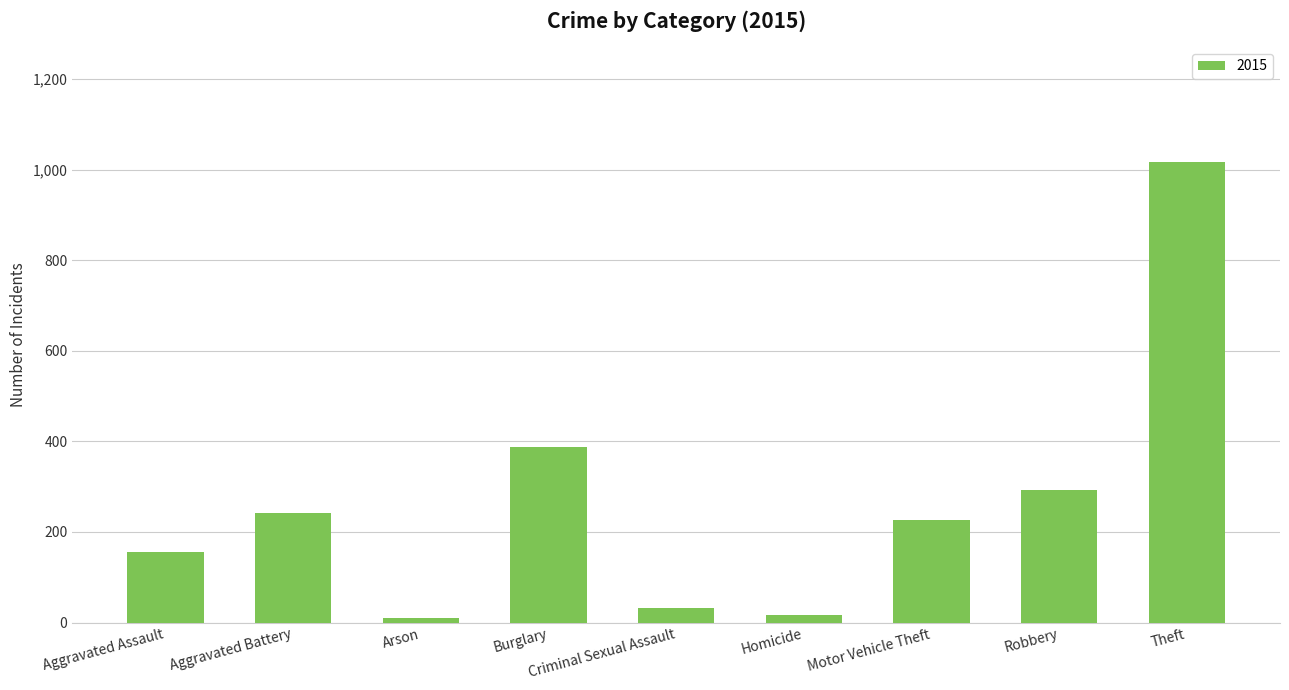

What is the change in value from Aggravated Assault to Motor Vehicle Theft?

+70